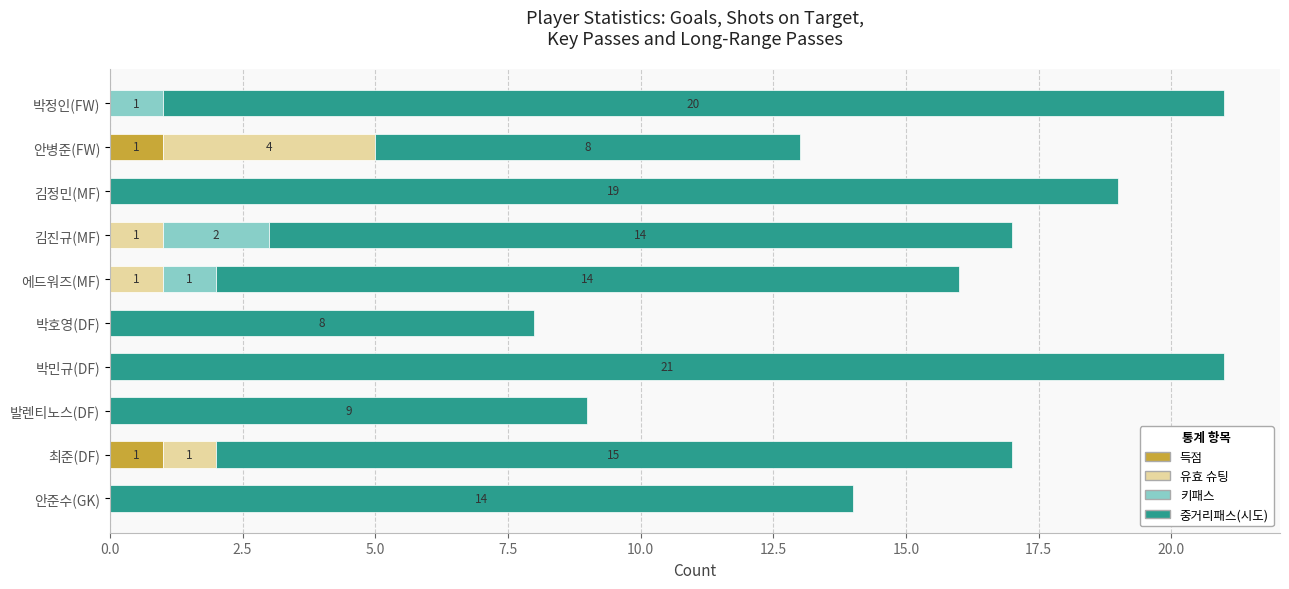

The 득점 series shows 0 at 김진규(MF). True or false?

True